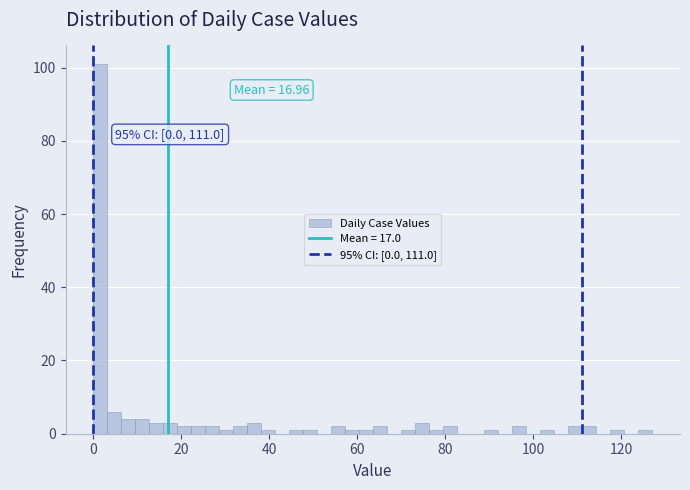

Around what value on the x-axis is the tallest bar? Give the approximate position of its centre, as read against the axis.

2